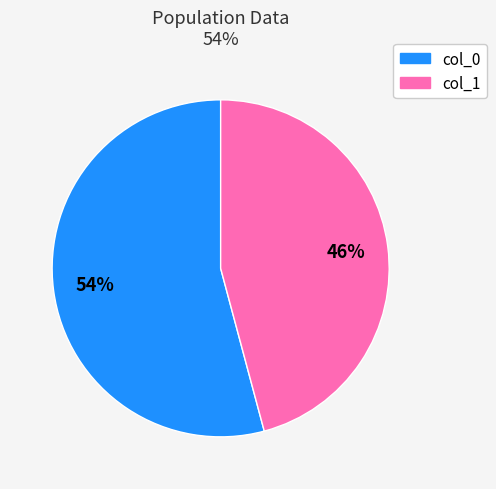

Between col_0 and col_1, which is larger?

col_0